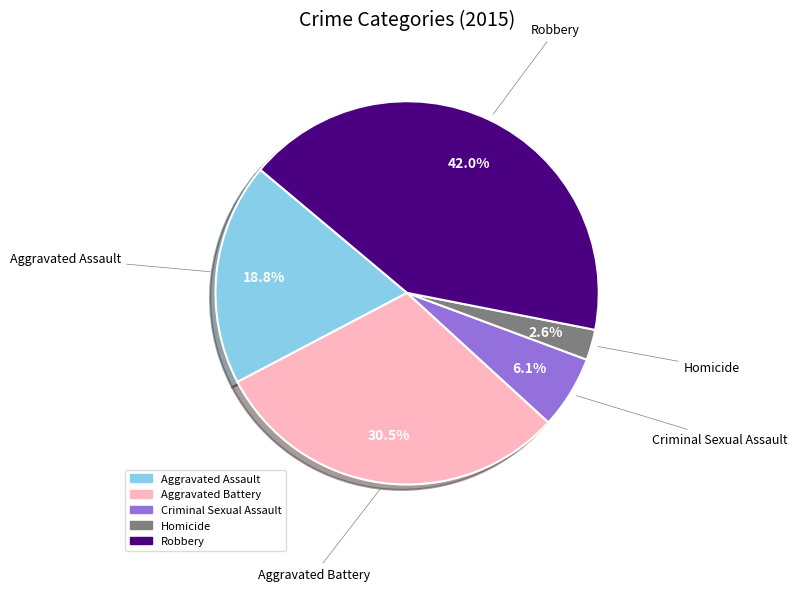

Which category has the smallest portion of the pie?

Homicide